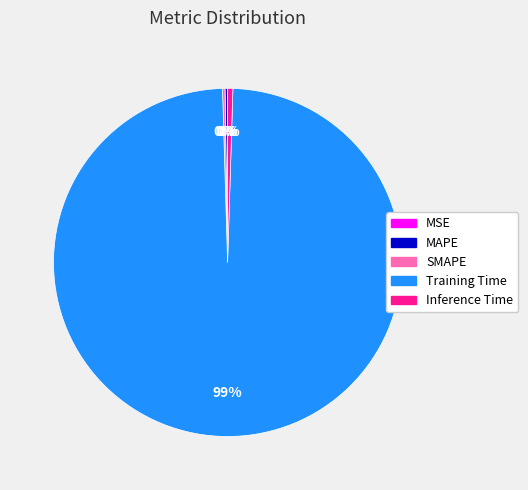

What is the largest slice in the pie chart?

Training Time